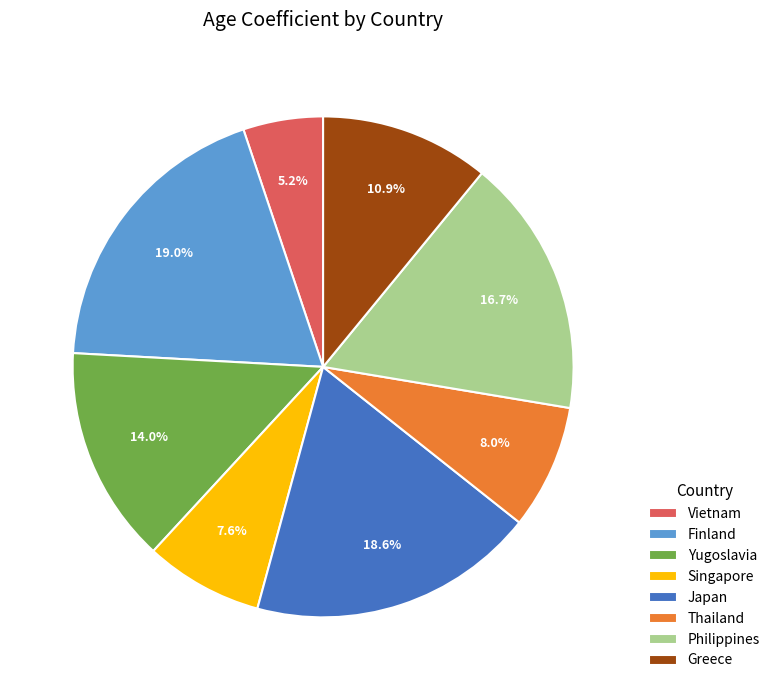

True or false: Thailand accounts for 3% of the total.

False